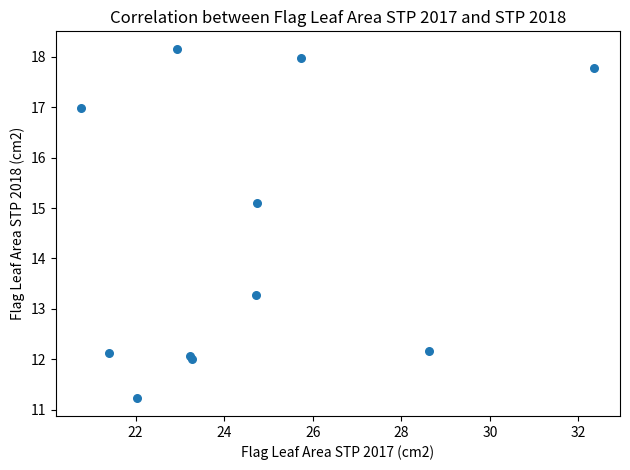

What Y value in the scatter plot is closest to 14?

13.3